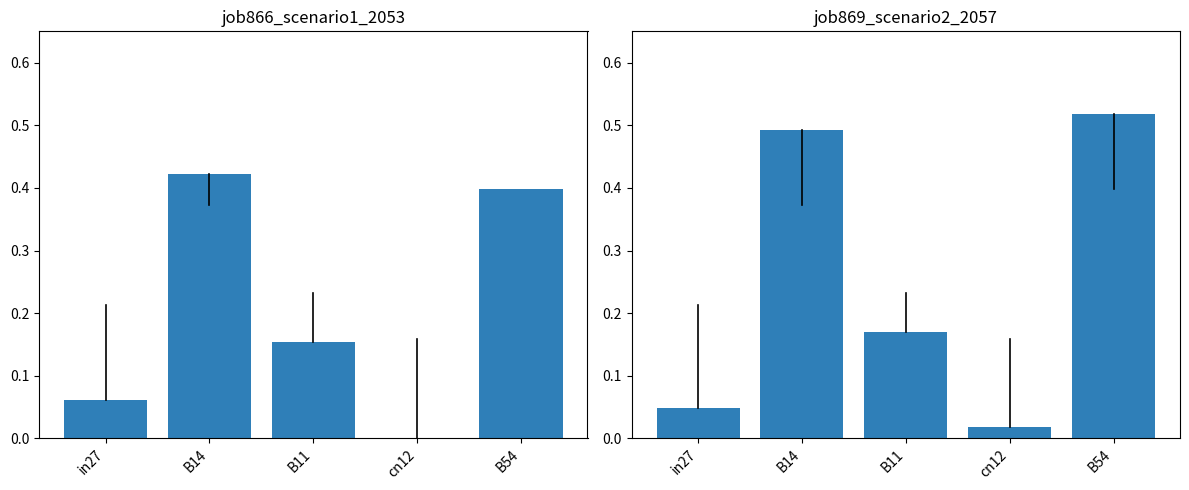

What is the difference between the maximum and minimum values in the job869_scenario2_2057 series?

0.5